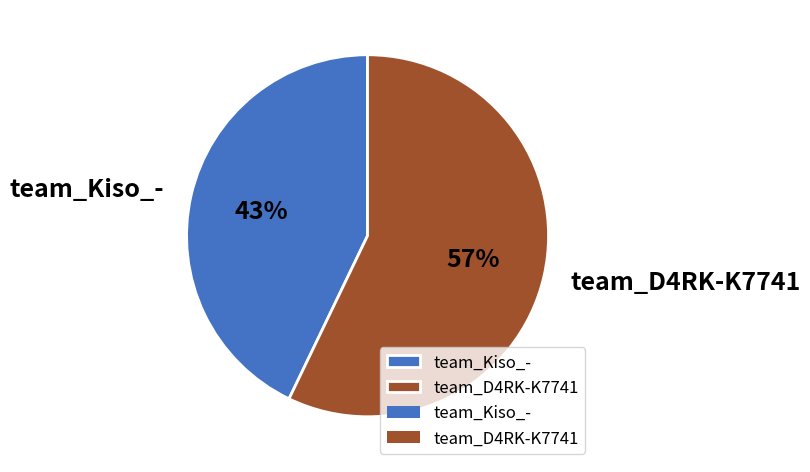

Combined, do team_D4RK-K7741 and team_Kiso_- account for over 50%?

Yes